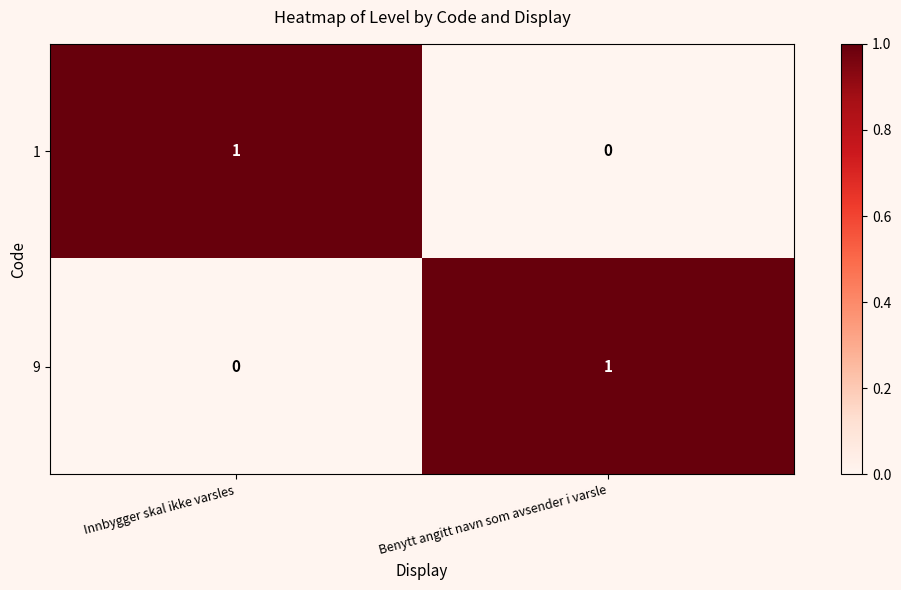

True or false: 9 has a value of 0 at Innbygger skal ikke varsles.

True